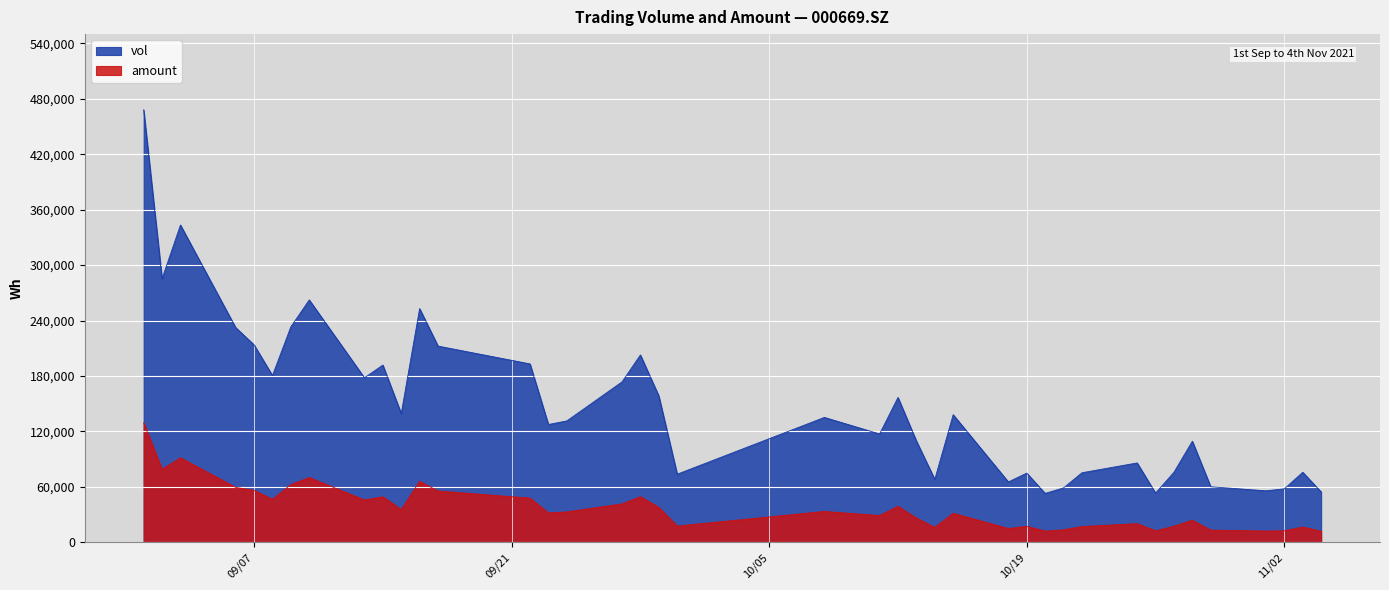

In vol, how many points are lower than both neighbors (excluding endpoints)?

12